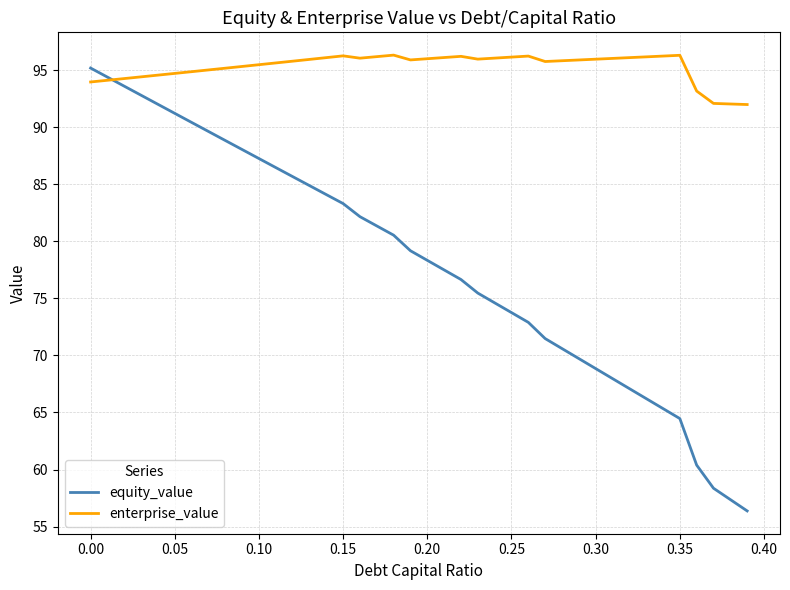

How many categories are shown in the chart?

40